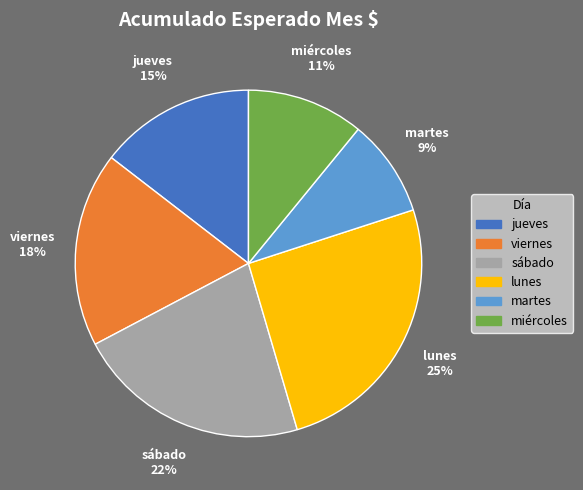

Approximately how many times larger is the value at lunes compared to jueves?

1.7